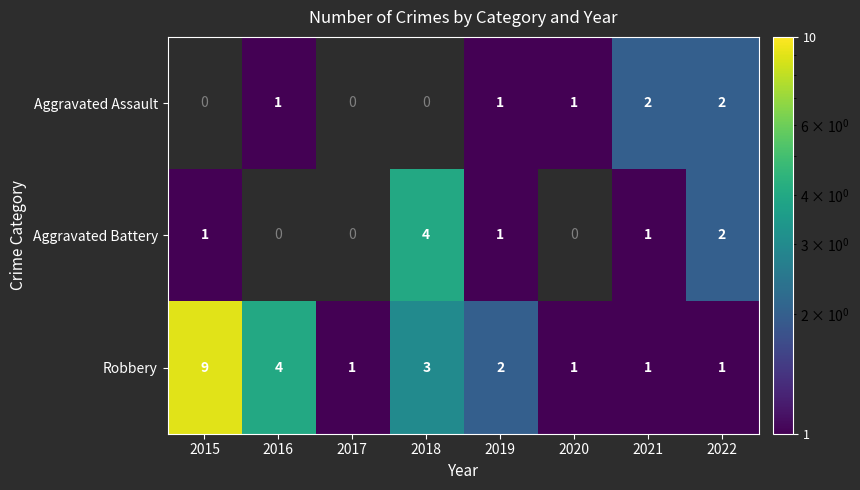

The Robbery series shows 3 at 2019. True or false?

False